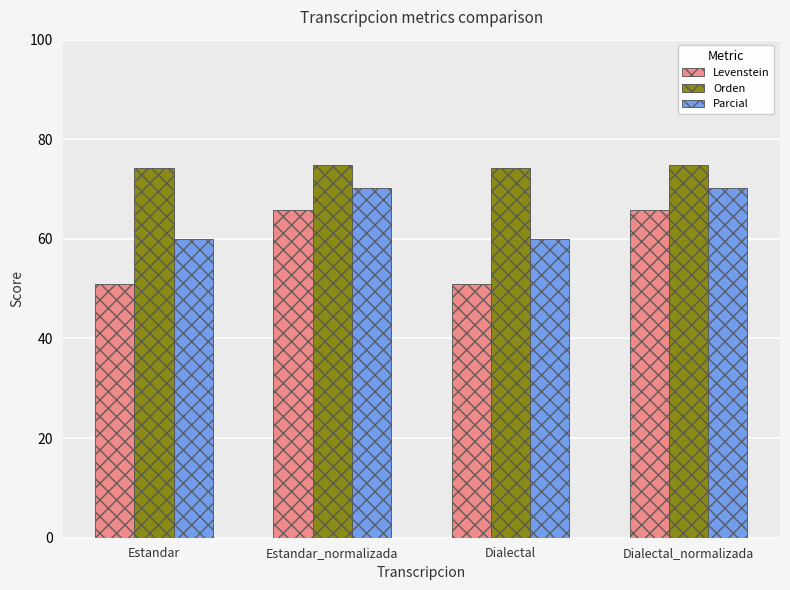

The value of Levenstein at Dialectal is 76.1. True or false?

False